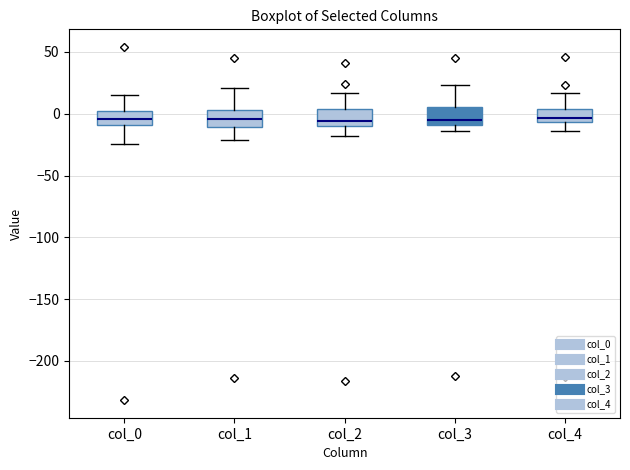

Reading left to right, read every box against the y-axis: the position of its median line, the range the box covers, and the ends of its whiskers. The values are not printed on the chart, so give them approximately, as read against the axis.

col_0: median -5, box -10 to 0, whiskers -25 to 15
col_1: median -5, box -10 to 5, whiskers -20 to 20
col_2: median -5, box -10 to 5, whiskers -20 to 15
col_3: median -5, box -10 to 5, whiskers -15 to 25
col_4: median -5 (just above the box's lower edge), box -5 to 5, whiskers -15 to 15